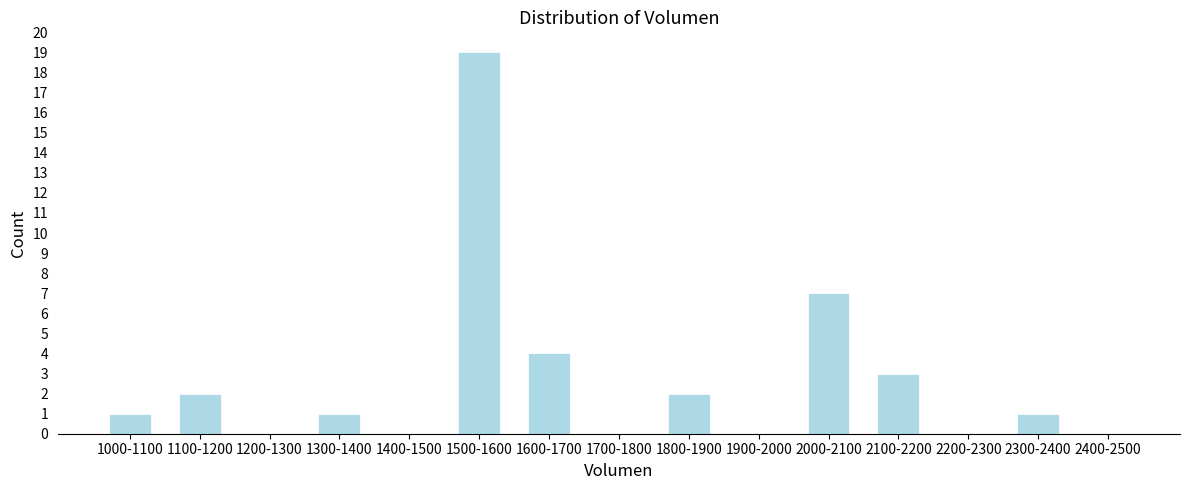

Reading left to right, extract all data points from this chart.

1000-1100=1	1100-1200=2	1200-1300=0	1300-1400=1	1400-1500=0	1500-1600=19	1600-1700=4	1700-1800=0	1800-1900=2	1900-2000=0	2000-2100=7	2100-2200=3	2200-2300=0	2300-2400=1	2400-2500=0